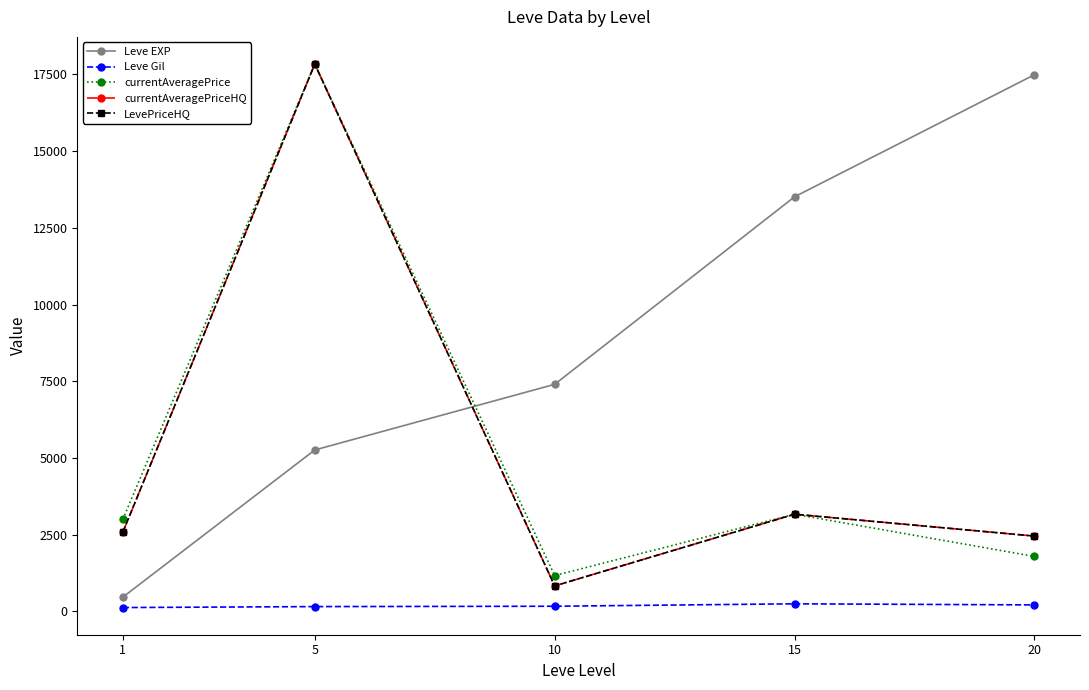

After their last crossing, which series has the higher values: currentAveragePriceHQ or Leve EXP?

Leve EXP